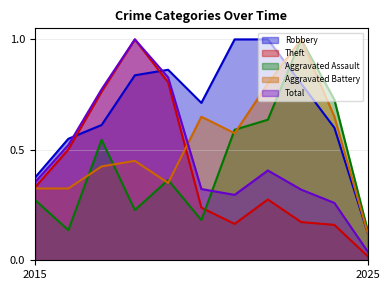

At which category does Aggravated Battery reach its first local peak?

2018